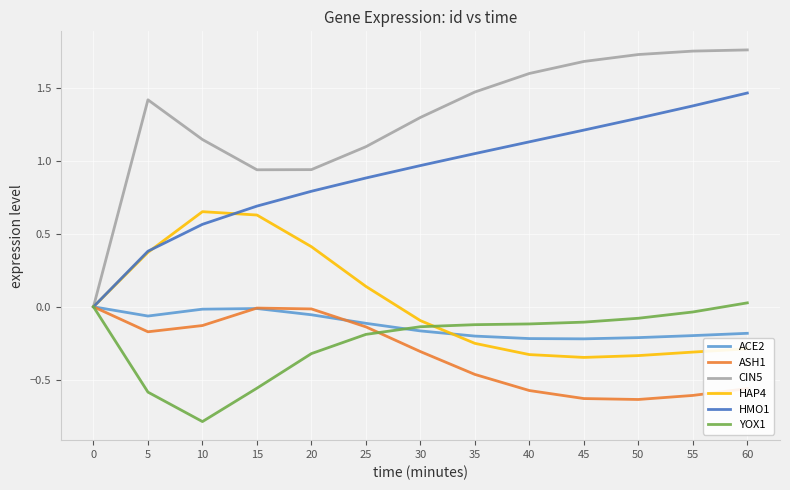

At which category is the sum across all series the highest?

60